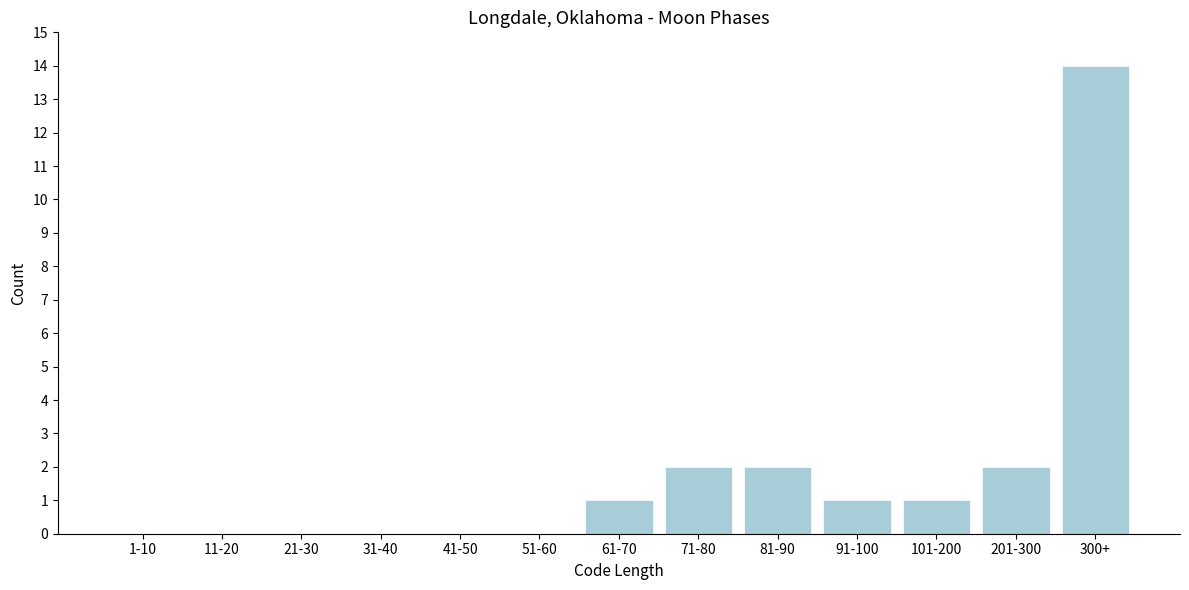

Reading left to right, extract all data points from this chart.

1-10=0	11-20=0	21-30=0	31-40=0	41-50=0	51-60=0	61-70=1	71-80=2	81-90=2	91-100=1	101-200=1	201-300=2	300+=14